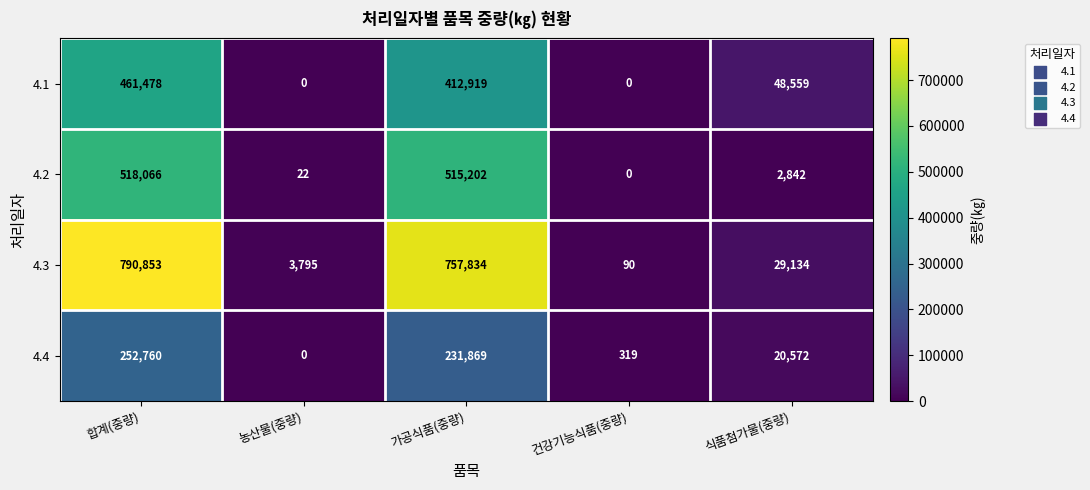

Which series has the largest range (max minus min)?

4.3